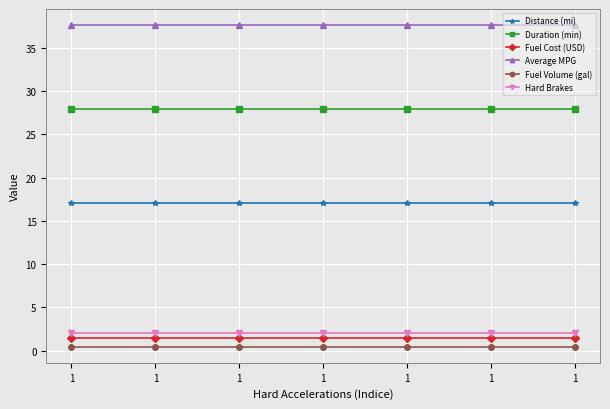

Reading left to right, extract all data points from this chart.

Distance (mi): 1=17.0	1=17.0	1=17.0	1=17.0	1=17.0	1=17.0	1=17.0
Duration (min): 1=27.9	1=27.9	1=27.9	1=27.9	1=27.9	1=27.9	1=27.9
Fuel Cost (USD): 1=1.4	1=1.4	1=1.4	1=1.4	1=1.4	1=1.4	1=1.4
Average MPG: 1=37.6	1=37.6	1=37.6	1=37.6	1=37.6	1=37.6	1=37.6
Fuel Volume (gal): 1=0.5	1=0.5	1=0.5	1=0.5	1=0.5	1=0.5	1=0.5
Hard Brakes: 1=2.0	1=2.0	1=2.0	1=2.0	1=2.0	1=2.0	1=2.0